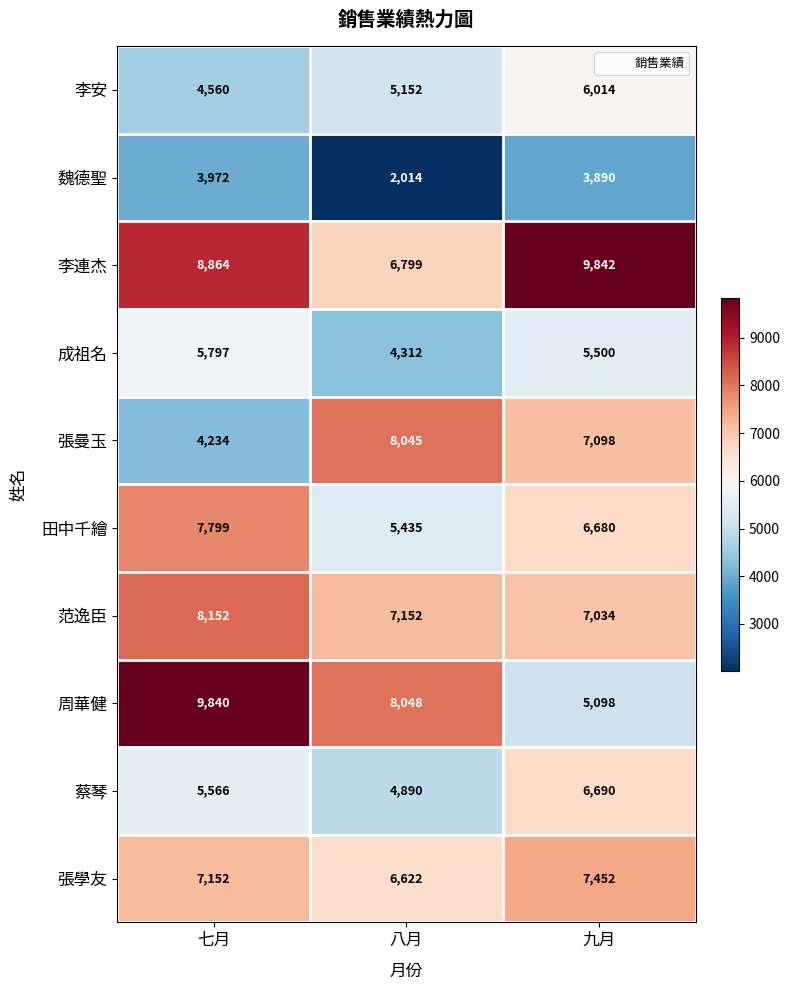

What is the lowest value of the 田中千繪 series?

5435